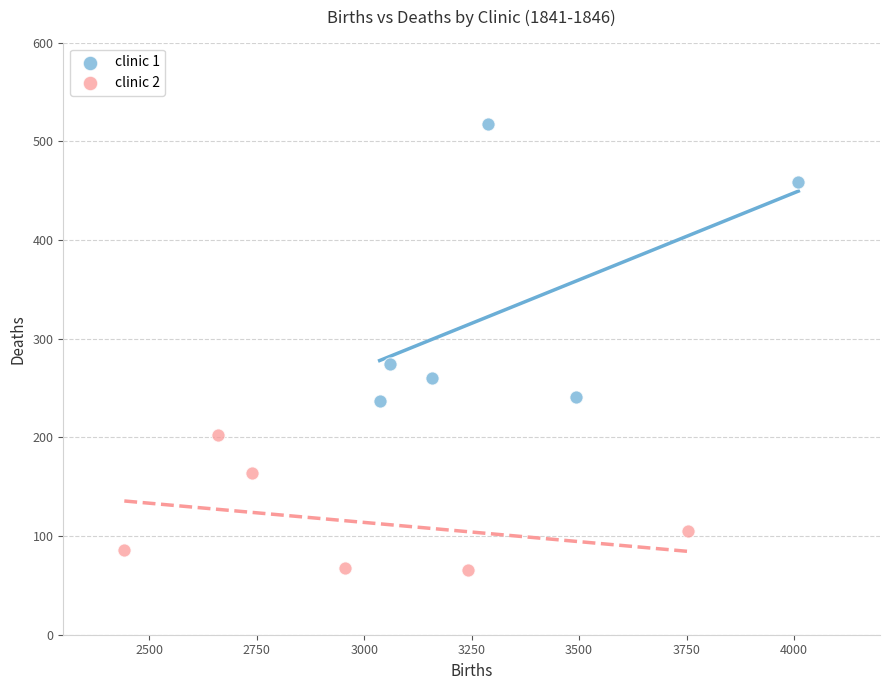

Which series contains the lowest Y value?

clinic 2